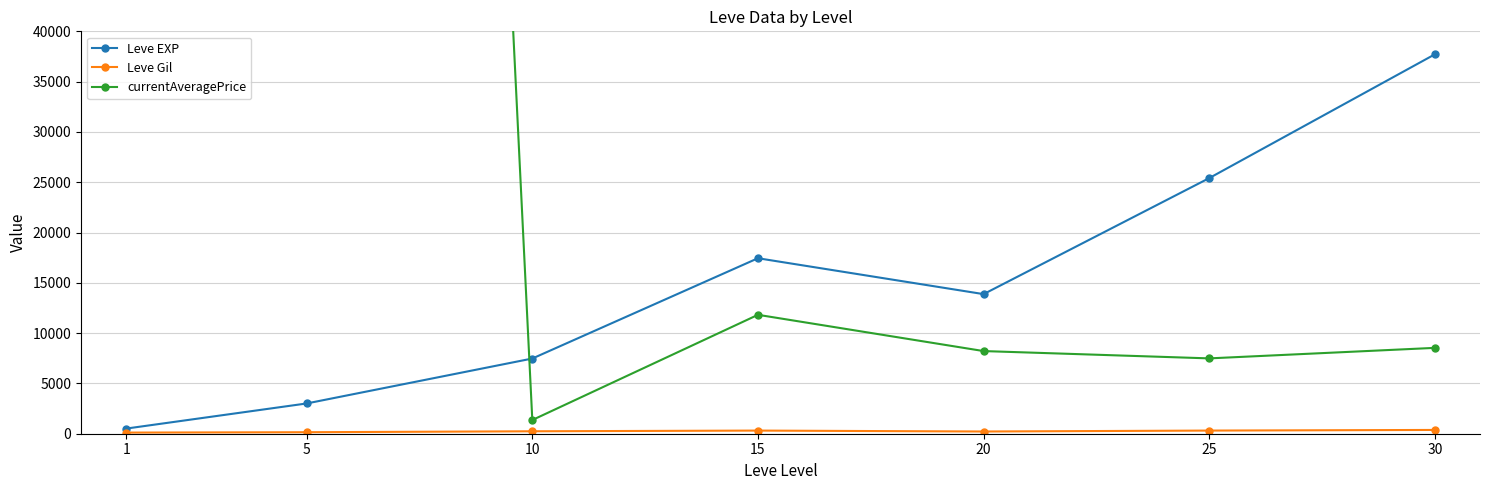

What is the lowest value of the Leve EXP series?

510.2